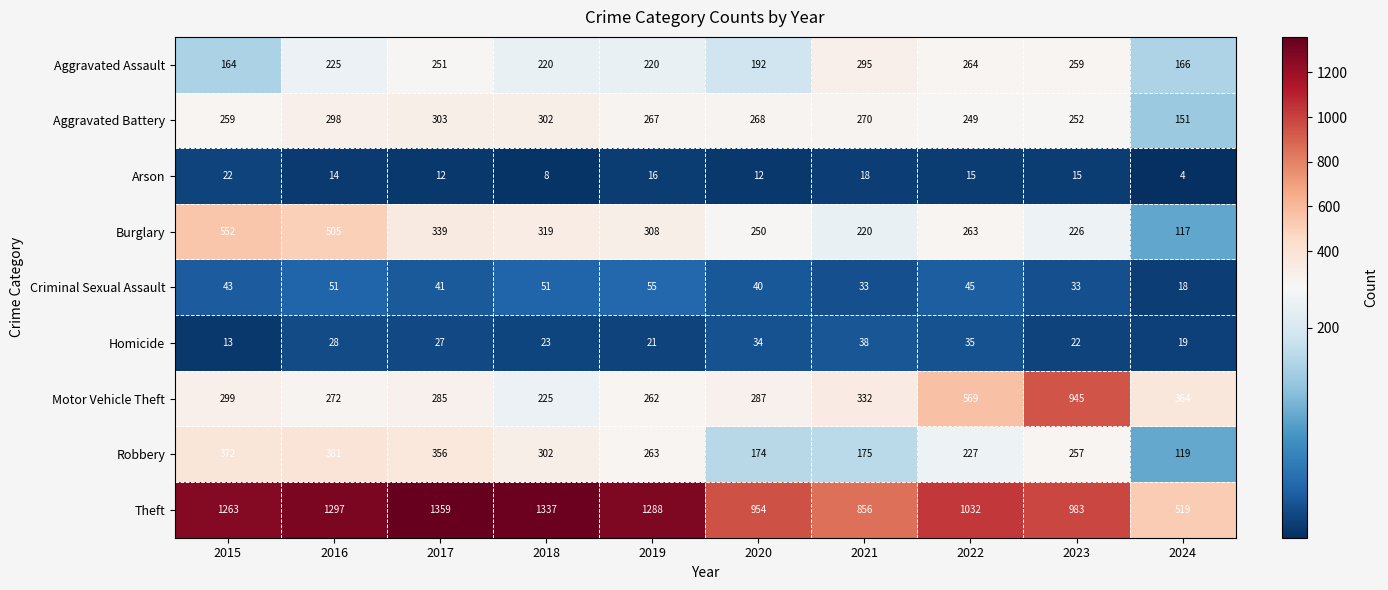

What is the spread (max minus min) of values at 2018?

1329